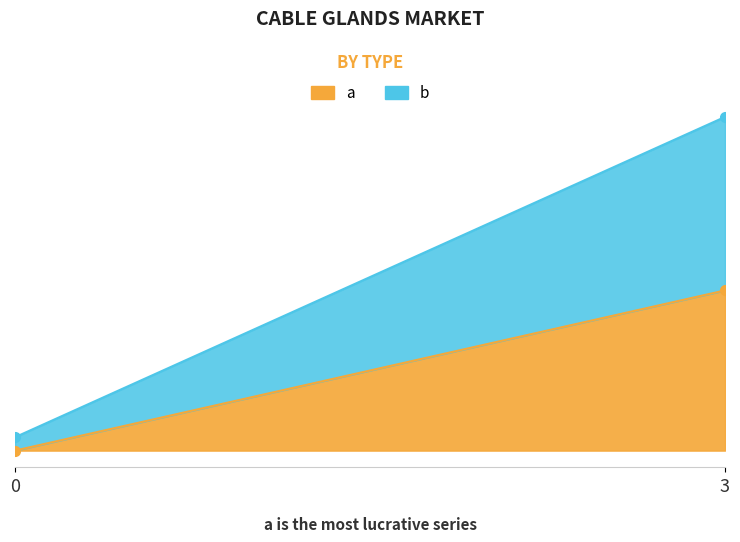

The value of a at 0 is -5. True or false?

False